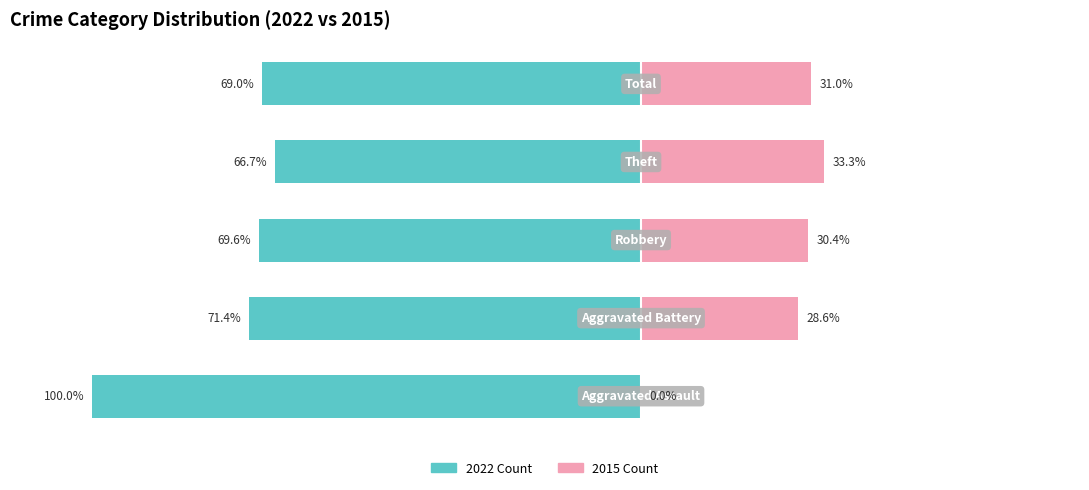

Reading left to right, extract all data points from this chart.

With Coverage: 0=-100.0	1=-71.4	2=-69.6	3=-66.7	4=-69.0
Without Coverage: 0=0.0	1=28.6	2=30.4	3=33.3	4=31.0